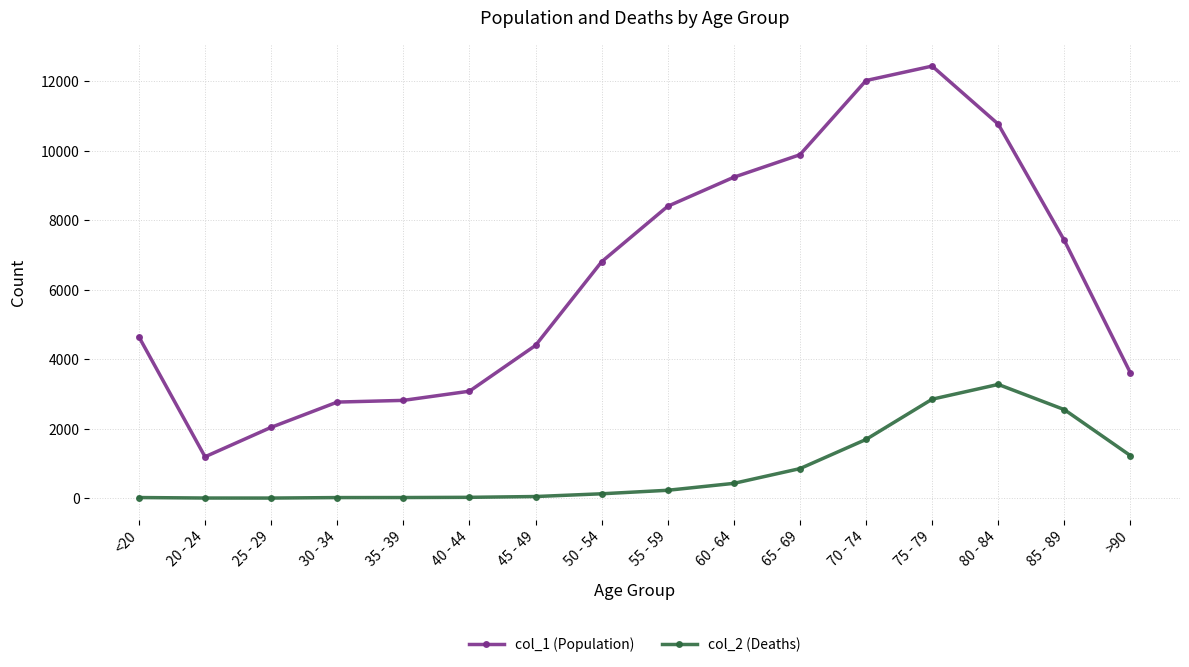

List the series in order of their overall mean, lowest first.

col_2 (Deaths), col_1 (Population)